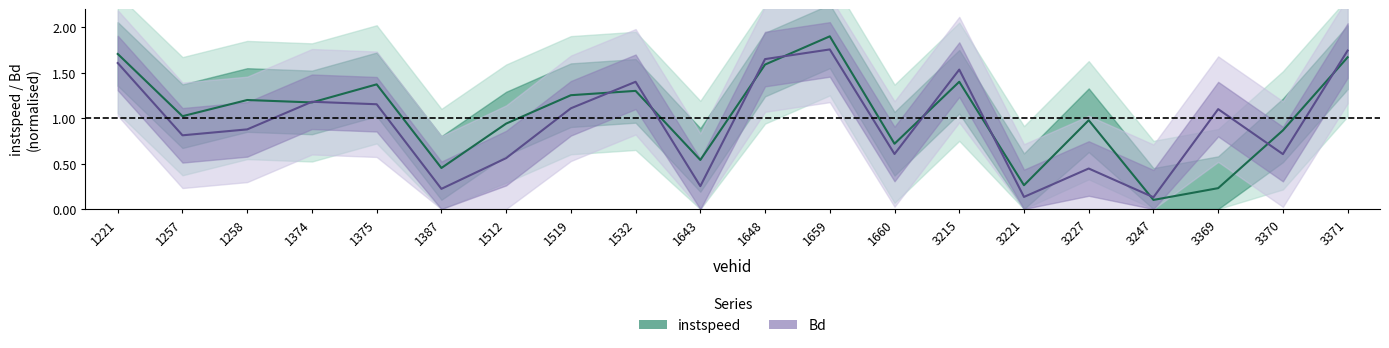

Reading right to left, what are all the values shown in this chart?

instspeed: 3371=1.7	3370=0.9	3369=0.2	3247=0.1	3227=1.0	3221=0.3	3215=1.4	1660=0.7	1659=1.9	1648=1.6	1643=0.5	1532=1.3	1519=1.3	1512=0.9	1387=0.5	1375=1.4	1374=1.2	1258=1.2	1257=1.0	1221=1.7
Bd: 3371=1.7	3370=0.6	3369=1.1	3247=0.1	3227=0.4	3221=0.1	3215=1.5	1660=0.6	1659=1.8	1648=1.6	1643=0.3	1532=1.4	1519=1.1	1512=0.6	1387=0.2	1375=1.2	1374=1.2	1258=0.9	1257=0.8	1221=1.6